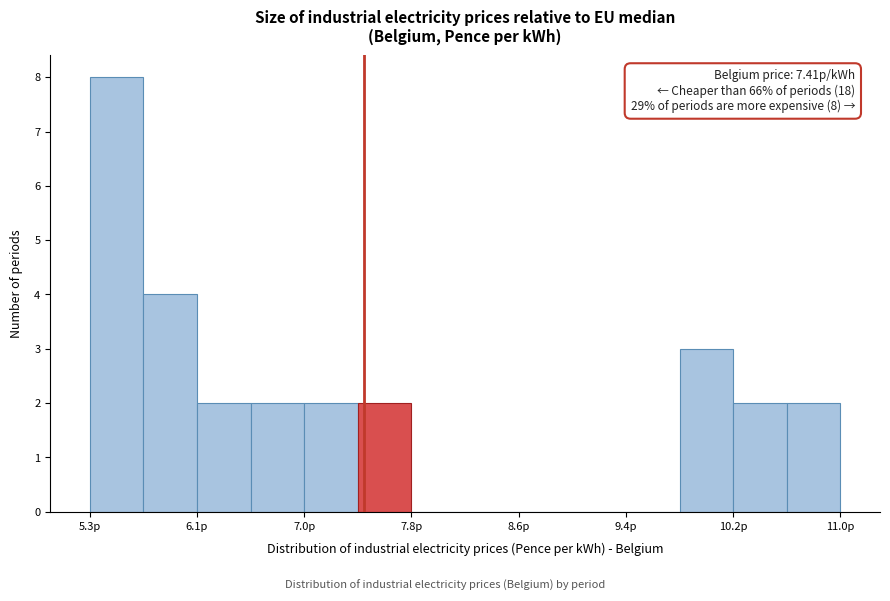

Which range on the x-axis has the tallest bar?

5.3 to 5.7